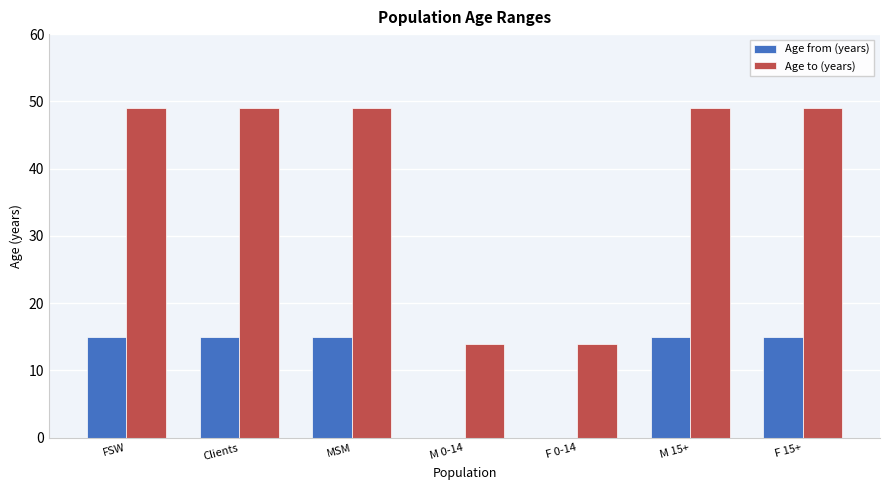

Reading left to right, extract all data points from this chart.

Age from (years): FSW=15	Clients=15	MSM=15	M 0-14=0	F 0-14=0	M 15+=15	F 15+=15
Age to (years): FSW=49	Clients=49	MSM=49	M 0-14=14	F 0-14=14	M 15+=49	F 15+=49